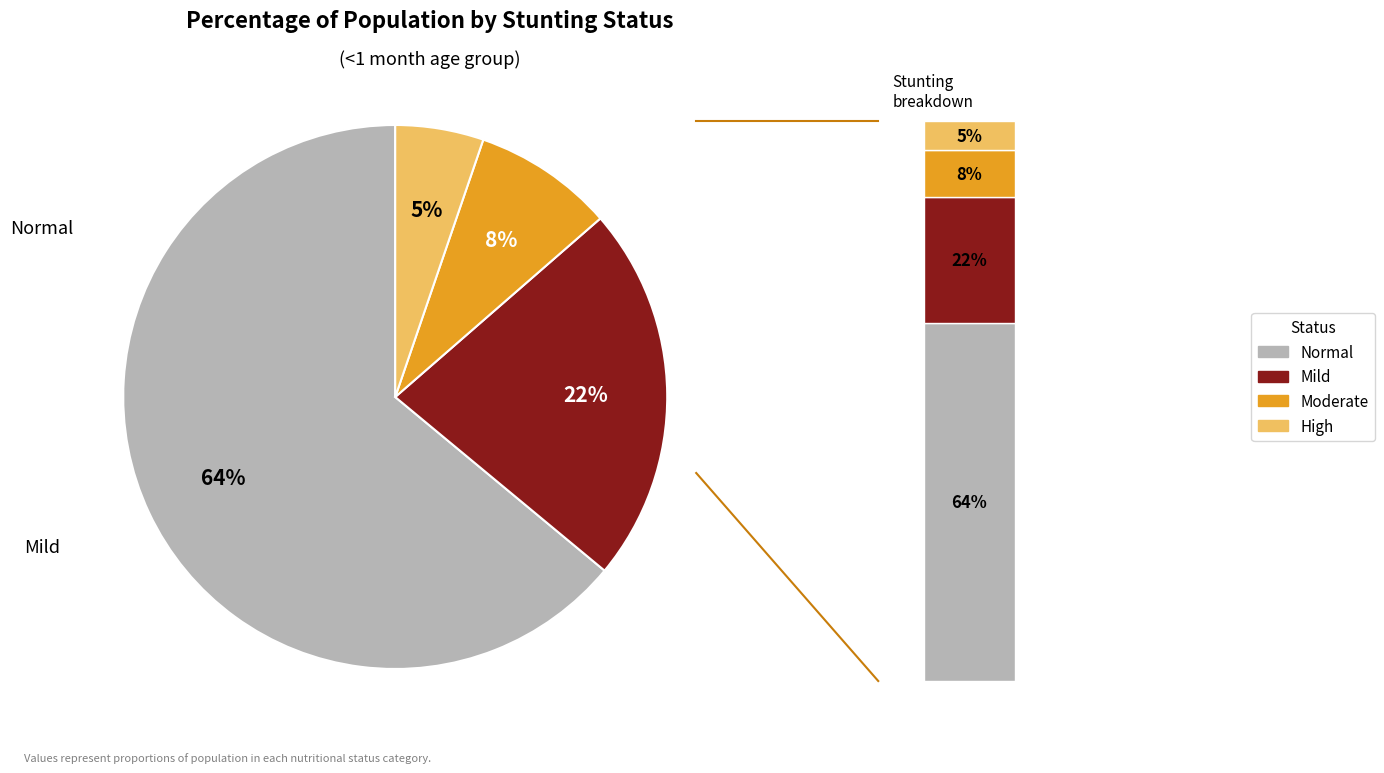

Count the number of slices in the pie.

4